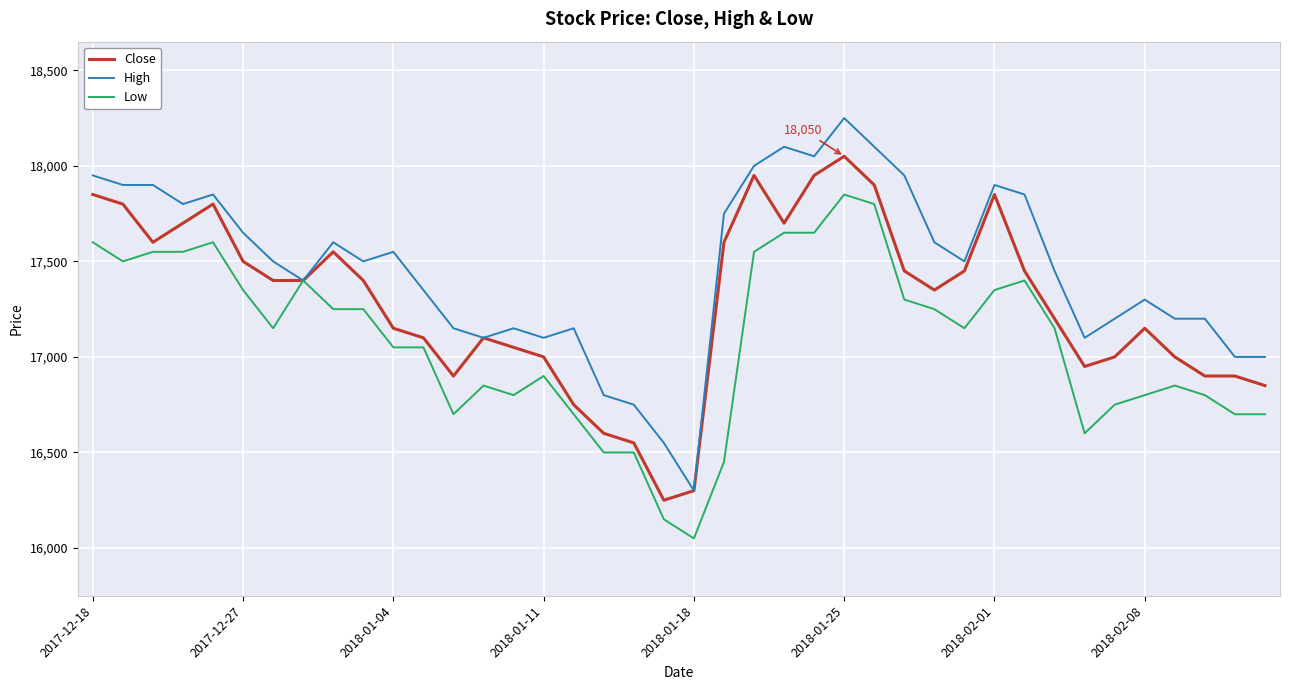

Rank the series by their maximum value, from lowest to highest.

Low, Close, High